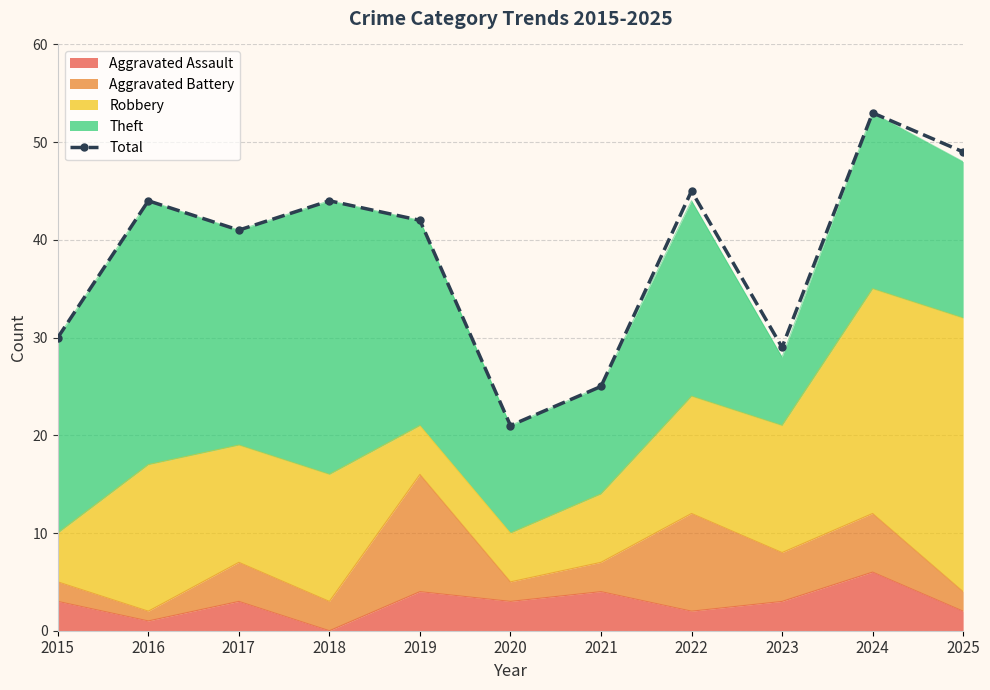

Reading left to right, extract all data points from this chart.

30	44	41	44	42	21	25	45	29	53	49